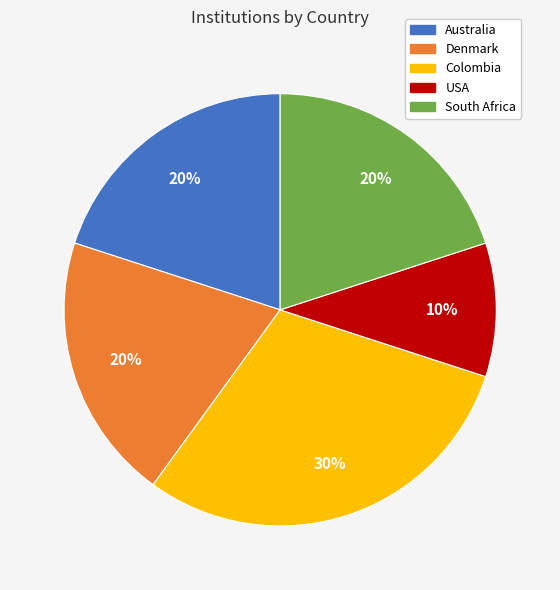

To the nearest percent, what is the combined percentage of Denmark and Colombia?

50%